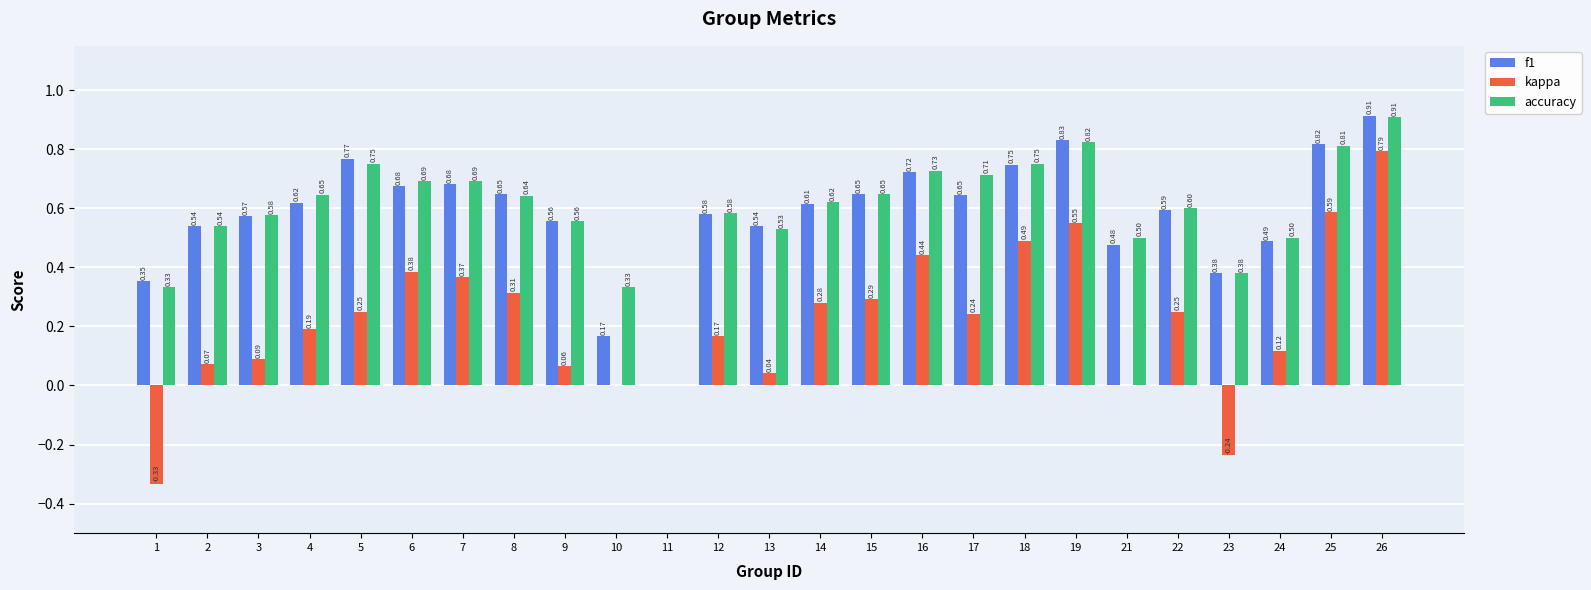

At which category is the sum across all series the highest?

26